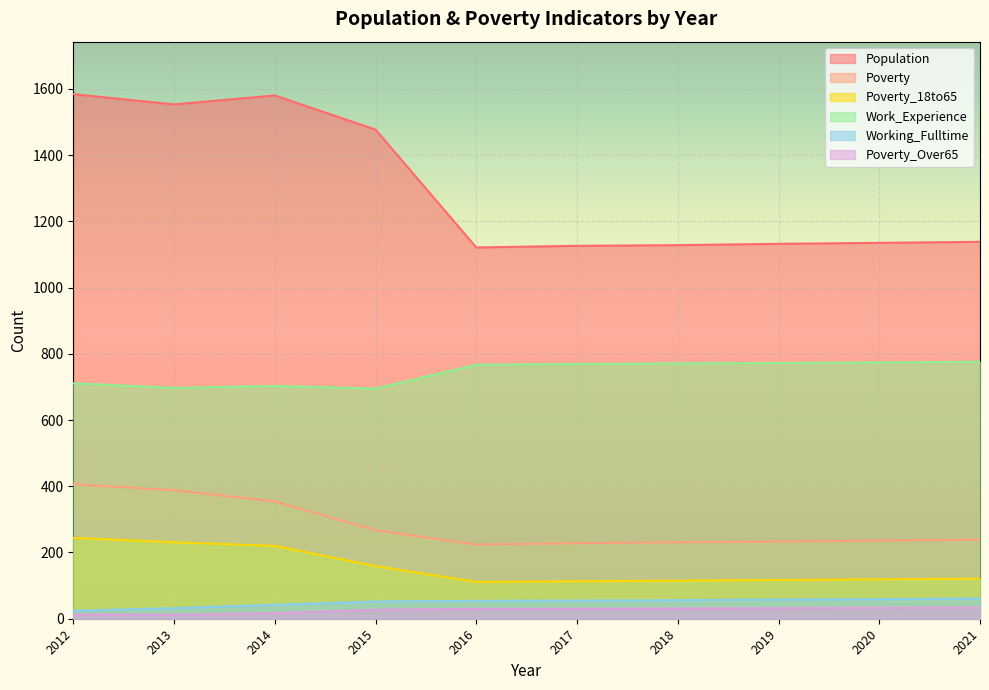

How many lines are shown in the chart?

6